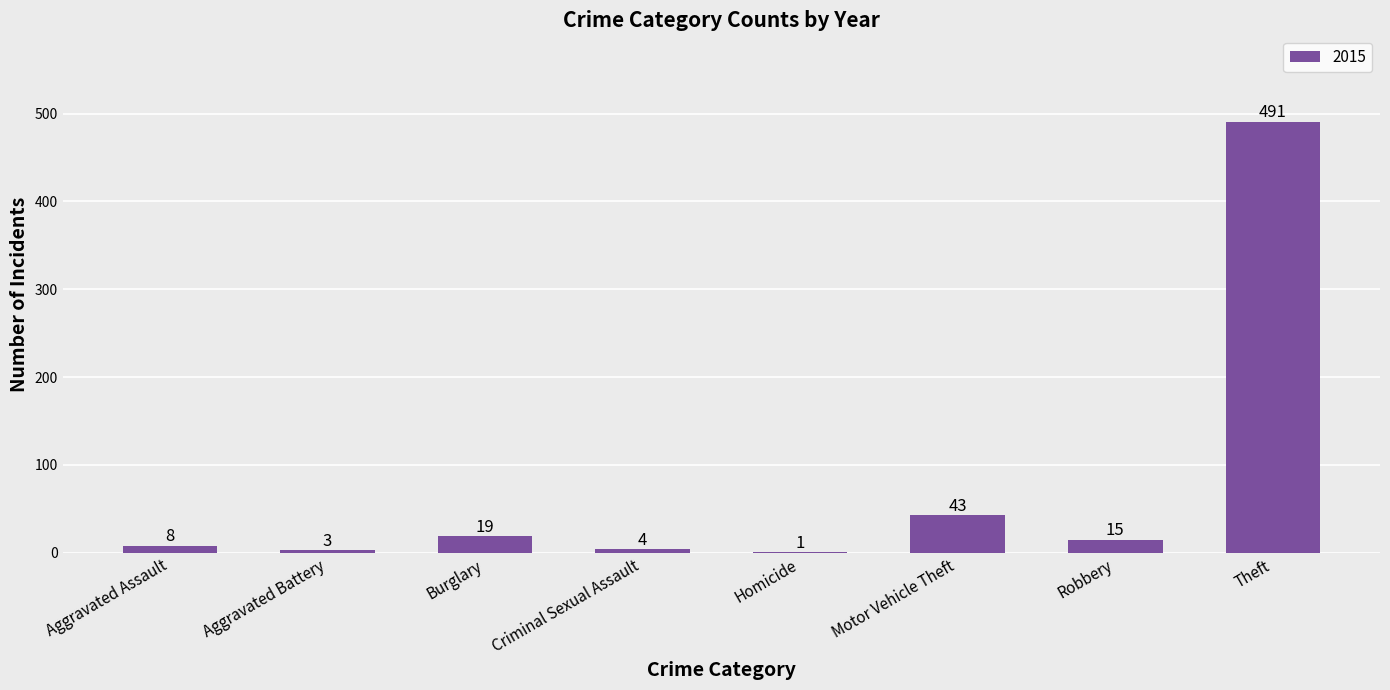

What is the sum of the values at Homicide and Aggravated Assault?

9